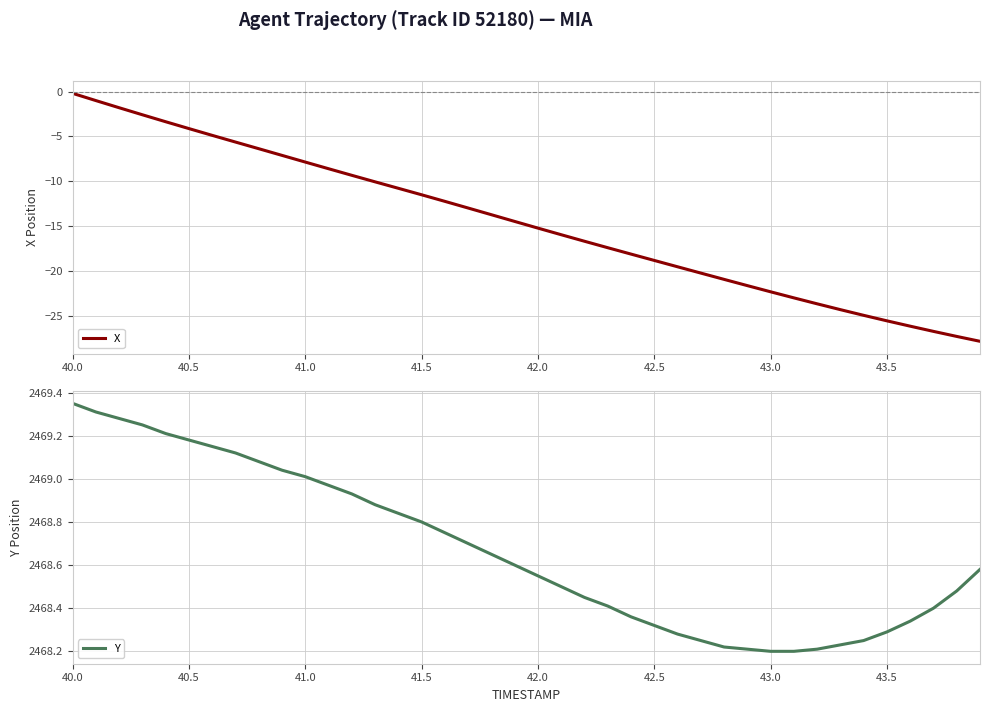

At which label does X reach its peak?

40.0